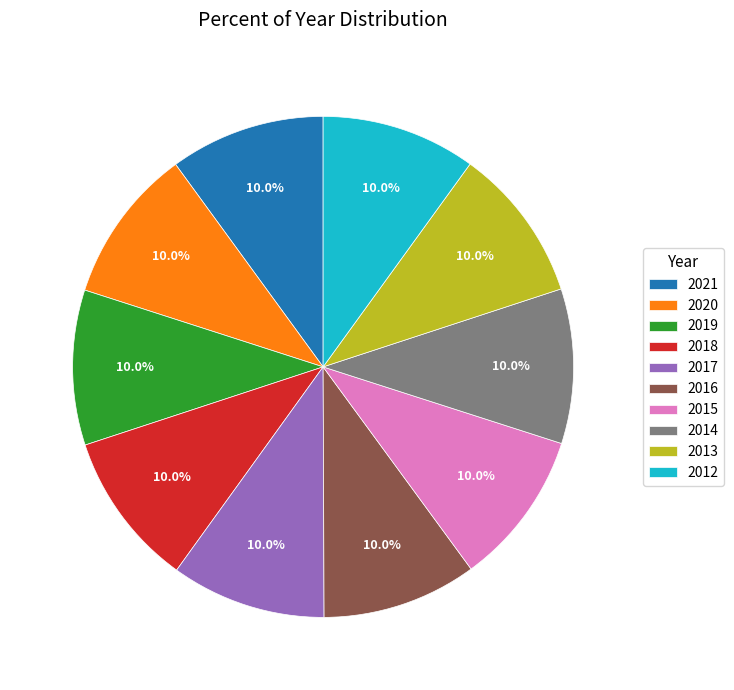

How much of the chart is everything except 2019?

90.0%